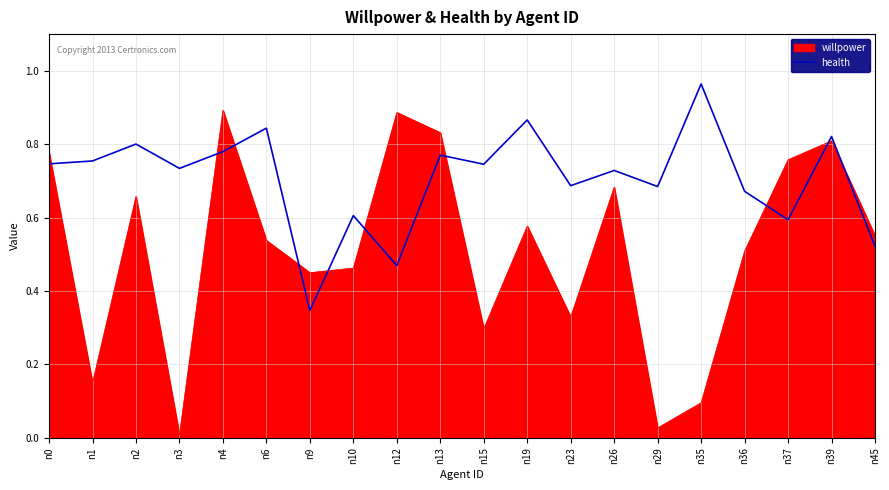

Which series has the largest range (max minus min)?

willpower